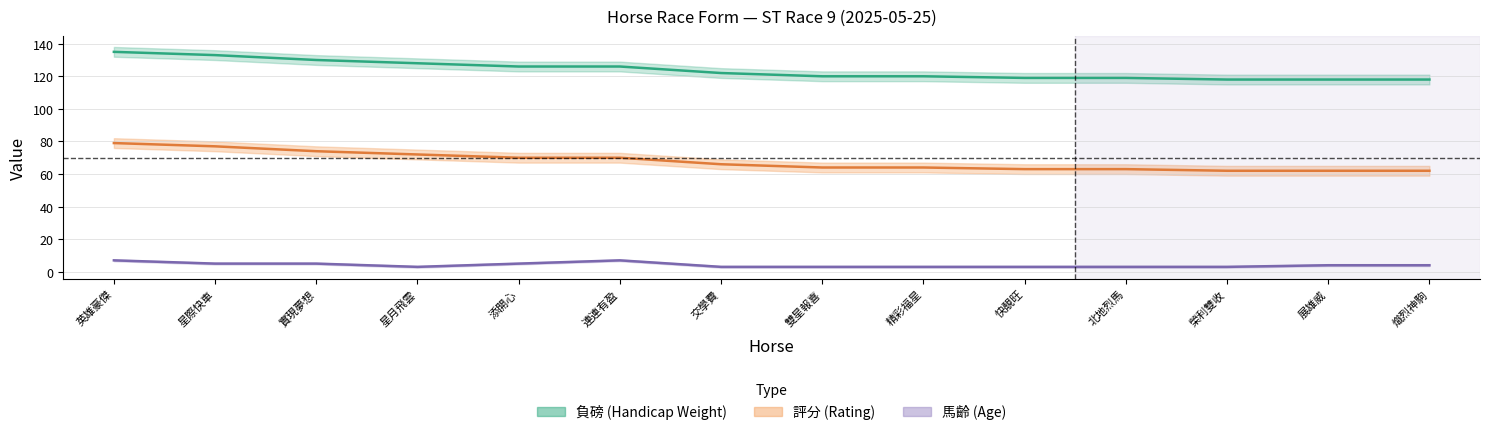

How many data points in 評分 are above 66?

6